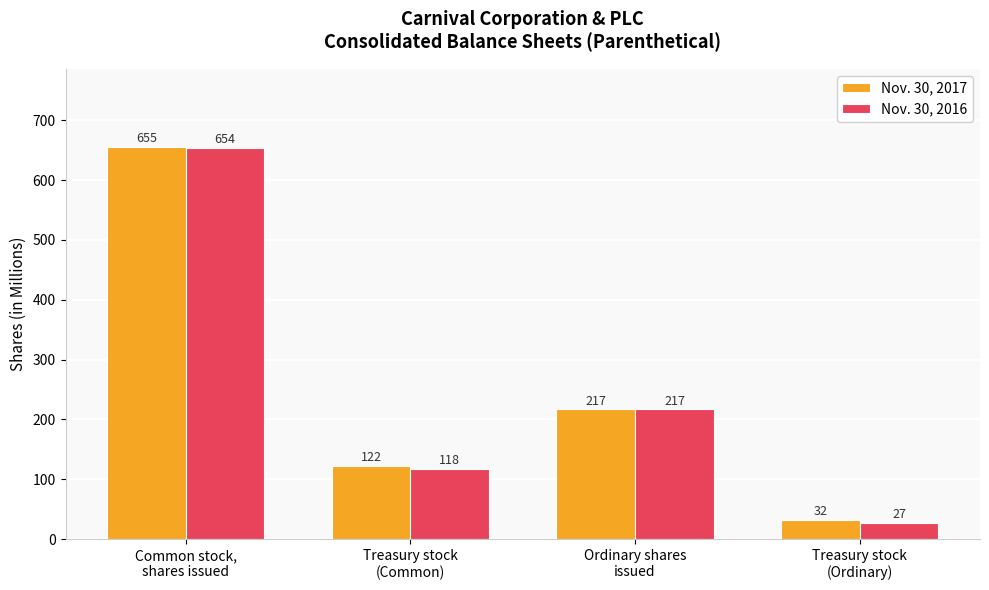

Which series has the widest spread of values?

Nov. 30, 2016